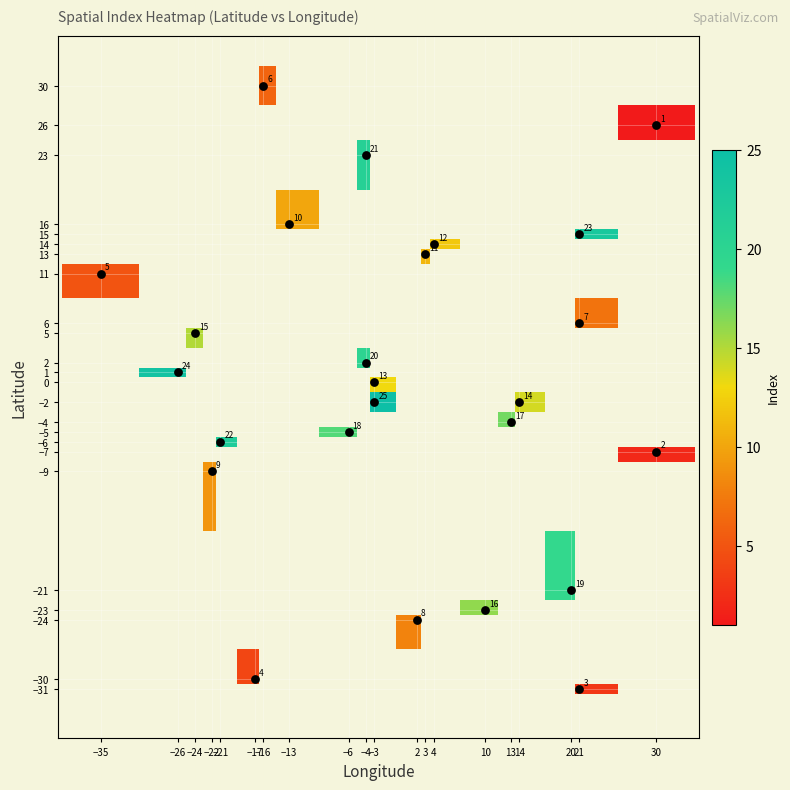

Which has a higher value, −26 or 30?

30